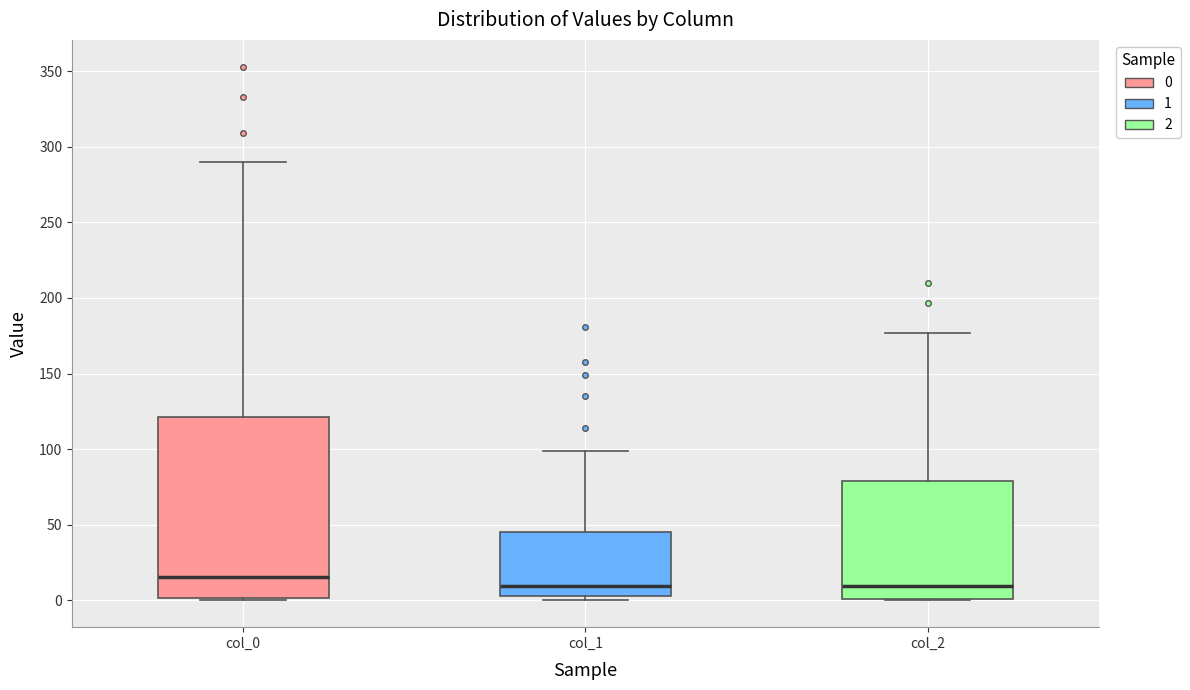

Reading left to right, read every box against the y-axis: the position of its median line, the range the box covers, and the ends of its whiskers. The values are not printed on the chart, so give them approximately, as read against the axis.

col_0: median 15, box 0 to 120, whiskers 0 to 290
col_1: median 10, box 5 to 45, whiskers 0 to 100
col_2: median 10, box 0 to 80, whiskers 0 to 175